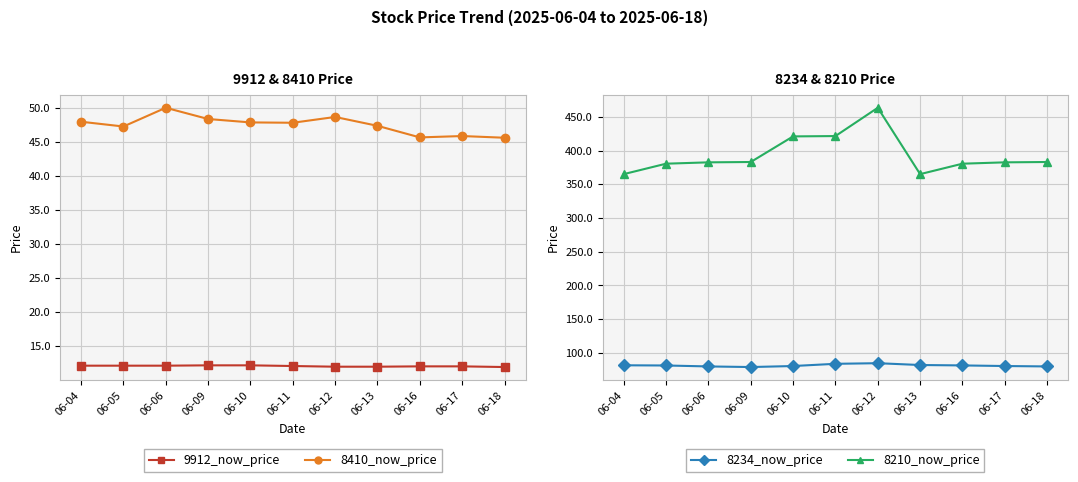

Reading left to right, what are all the values shown in this chart?

9912_now_price: 06-04=12.2	06-05=12.2	06-06=12.2	06-09=12.2	06-10=12.2	06-11=12.1	06-12=12.0	06-13=12.0	06-16=12.1	06-17=12.1	06-18=11.9
8410_now_price: 06-04=48.0	06-05=47.2	06-06=50.0	06-09=48.4	06-10=47.9	06-11=47.8	06-12=48.6	06-13=47.4	06-16=45.6	06-17=45.9	06-18=45.6
8234_now_price: 06-04=81.3	06-05=81.0	06-06=79.6	06-09=78.7	06-10=80.2	06-11=83.5	06-12=84.4	06-13=81.7	06-16=81.1	06-17=80.2	06-18=79.6
8210_now_price: 06-04=365.0	06-05=380.5	06-06=382.5	06-09=383.0	06-10=421.0	06-11=421.5	06-12=463.5	06-13=365.0	06-16=380.5	06-17=382.5	06-18=383.0